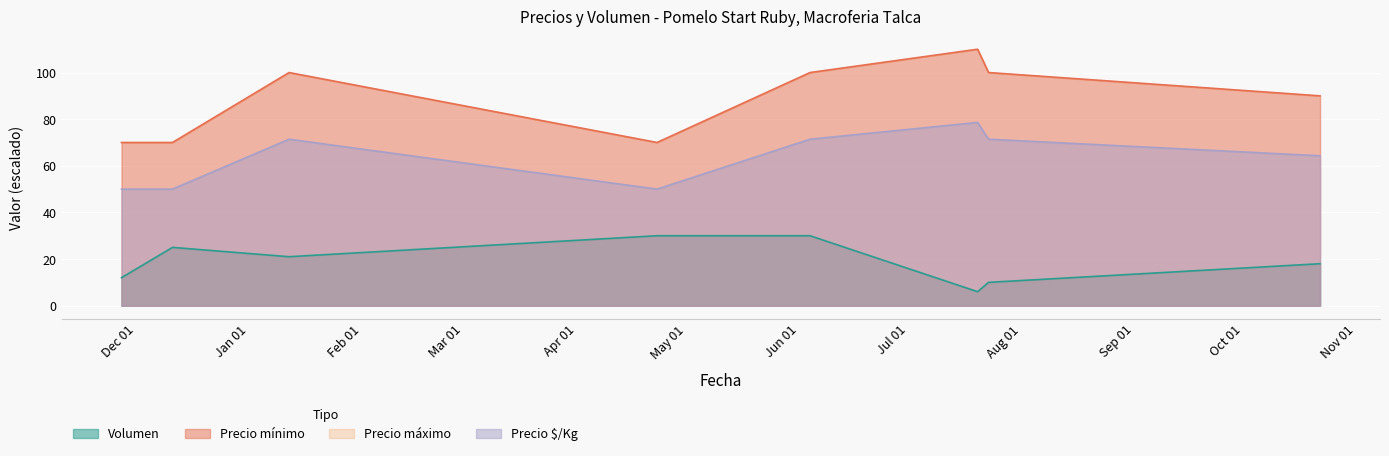

Read the Precio maximo value at 2020-12-11.

50.0